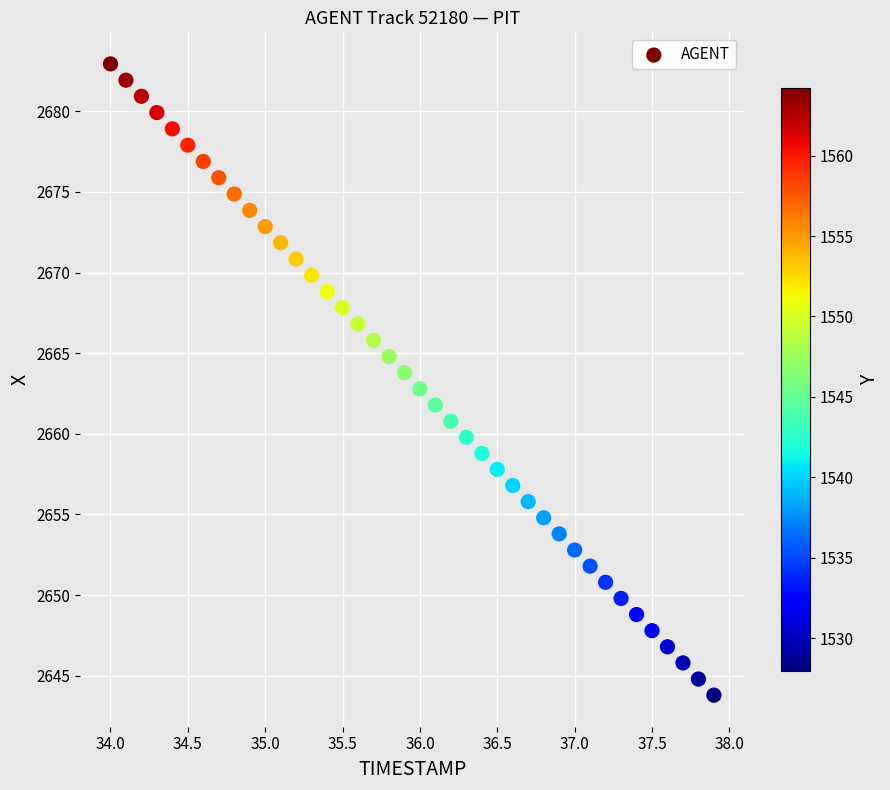

What is the range of X values (max minus min)?

3.9